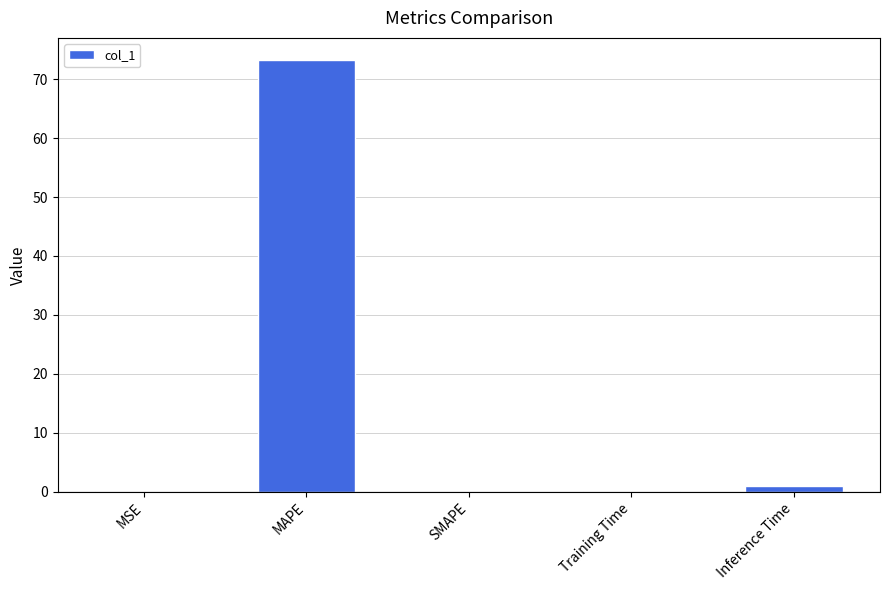

What is the sum of all values?

74.4